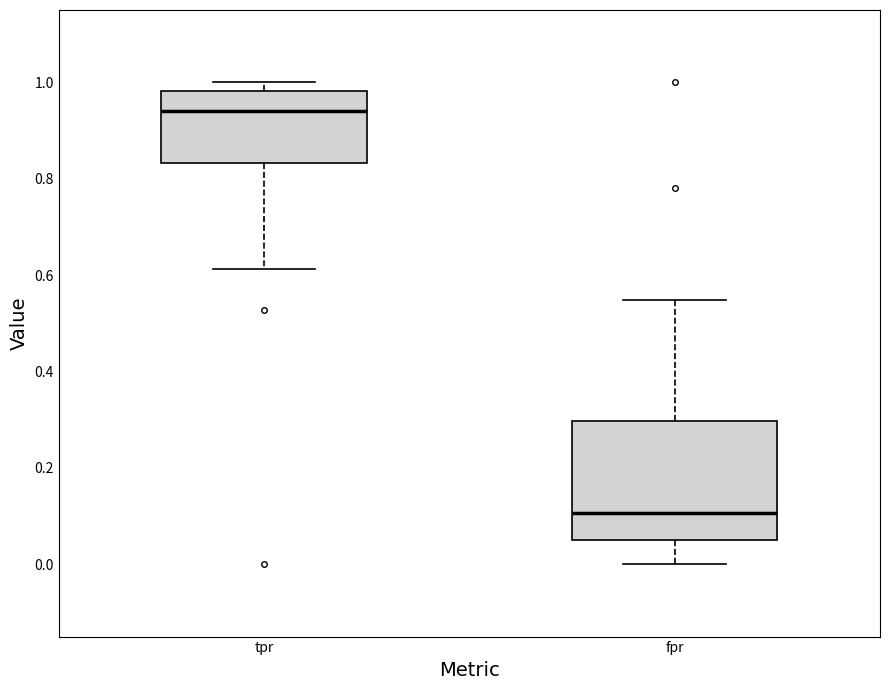

Which box's median line is the highest?

tpr